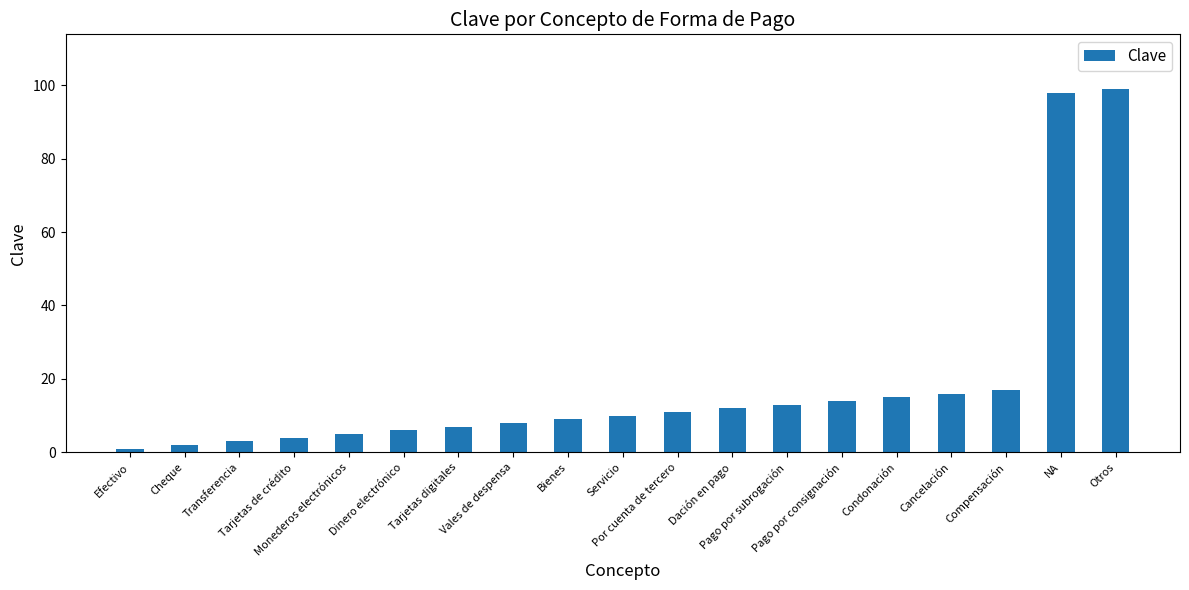

What is the maximum value shown in the chart?

99